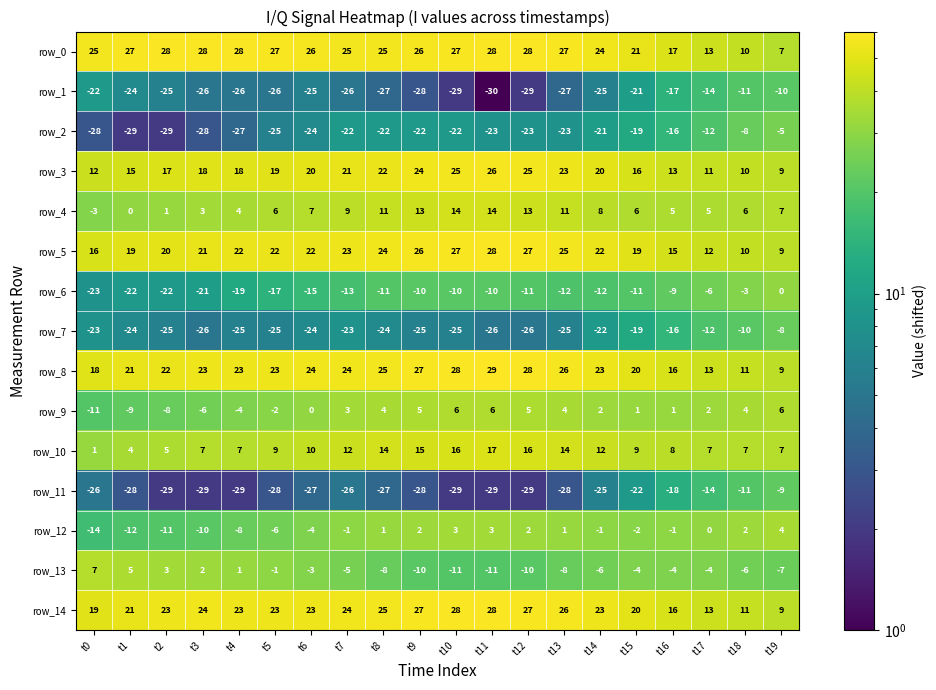

At which category is the sum across all series the highest?

t11